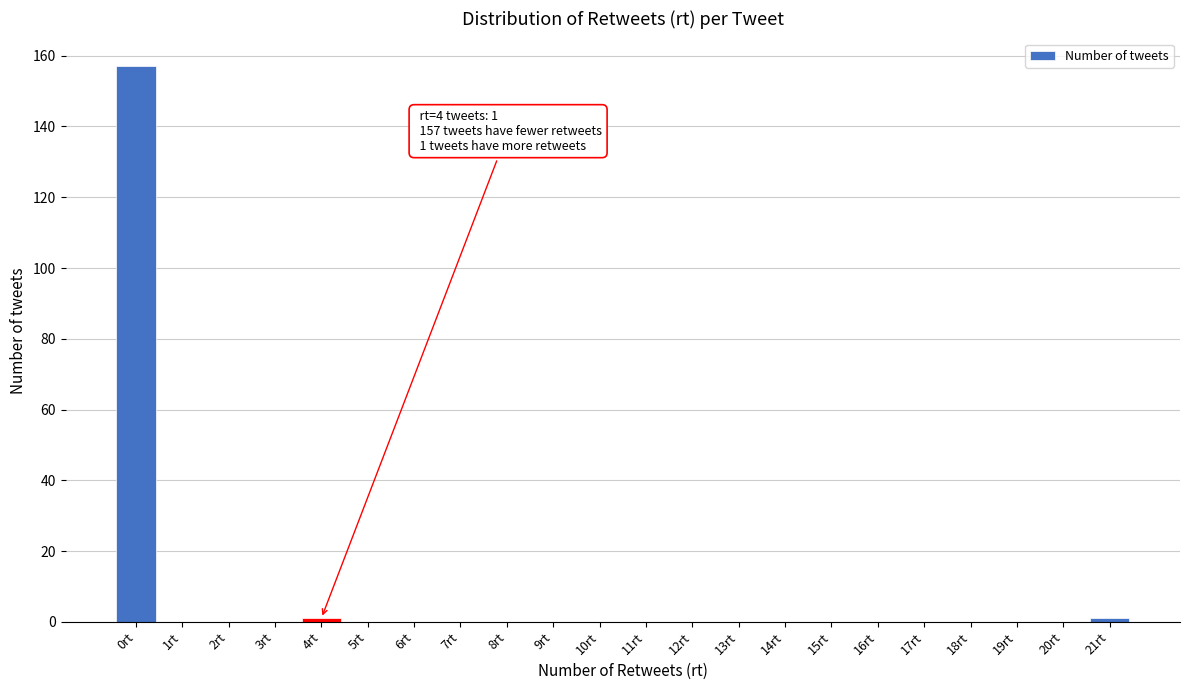

Reading left to right, transcribe all the data shown in this chart.

0rt=157	1rt=0	2rt=0	3rt=0	4rt=1	5rt=0	6rt=0	7rt=0	8rt=0	9rt=0	10rt=0	11rt=0	12rt=0	13rt=0	14rt=0	15rt=0	16rt=0	17rt=0	18rt=0	19rt=0	20rt=0	21rt=1